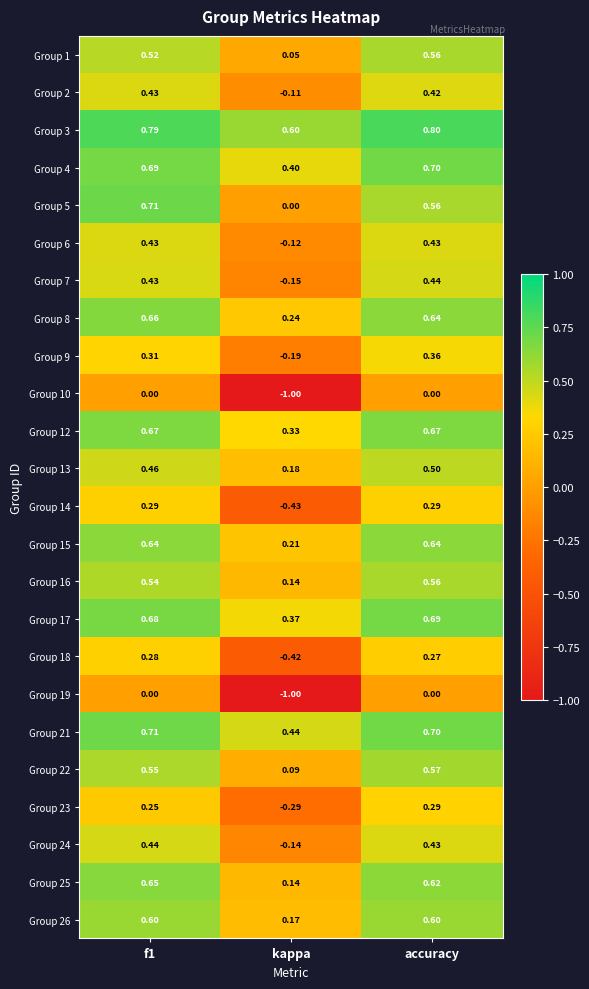

Which label corresponds to the largest value in the chart?

accuracy